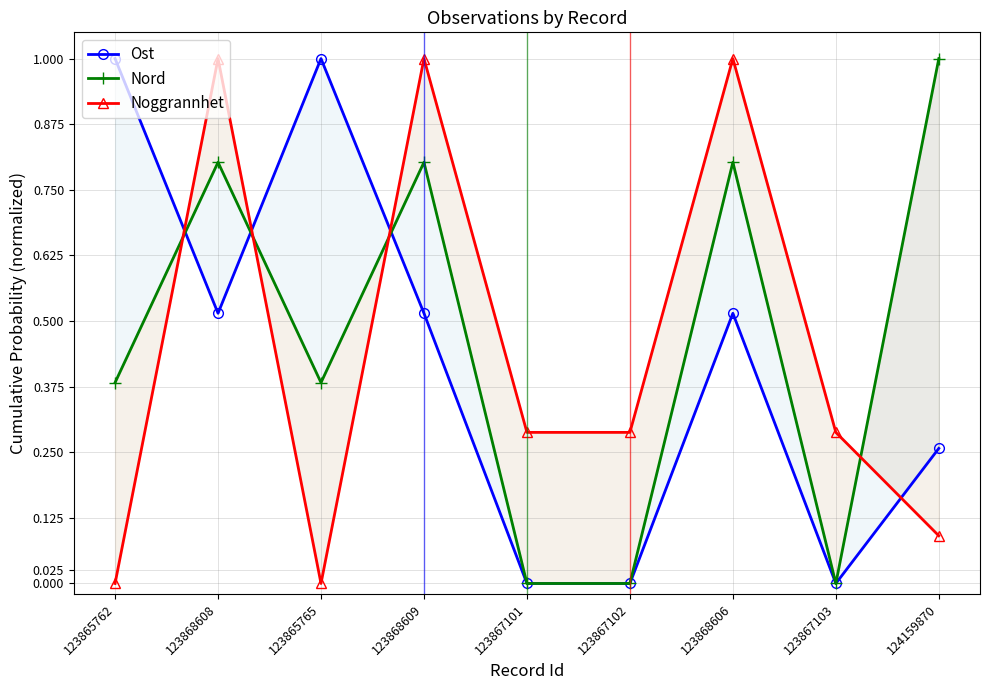

What is the sum of all Noggrannhet values?

4.0